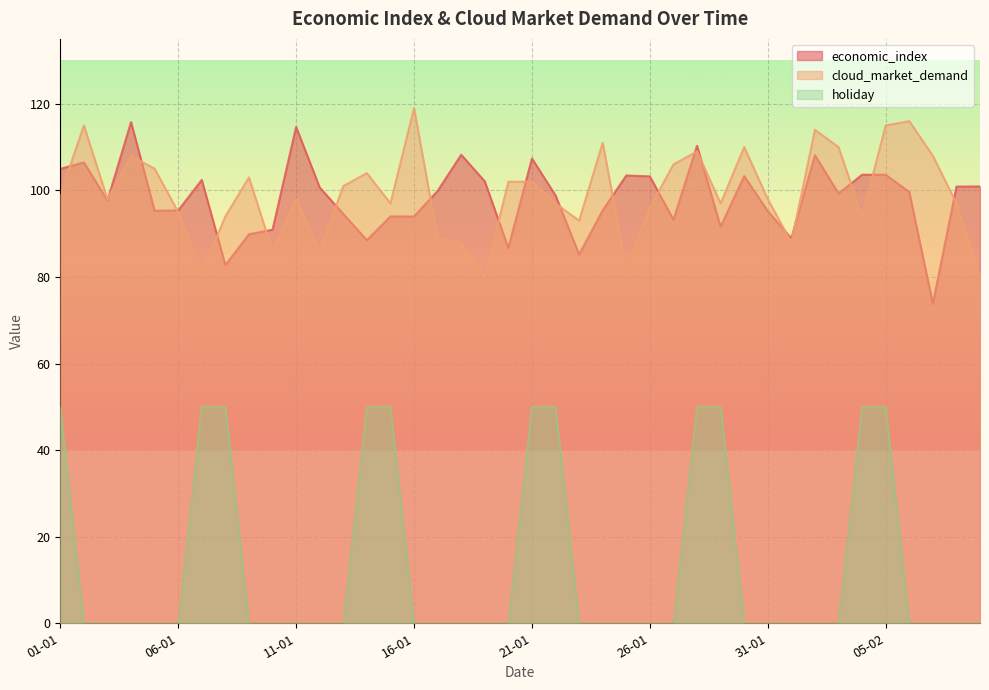

Where do cloud_market_demand and economic_index first cross each other?

01-01 and 02-01